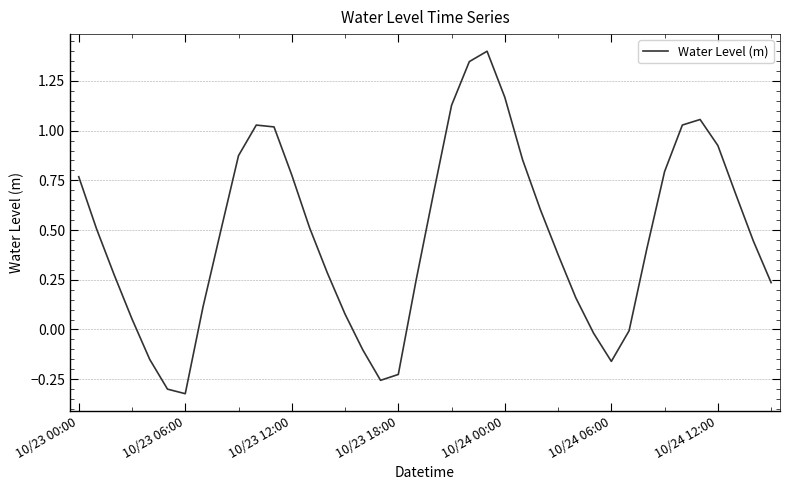

What is the difference between the maximum and minimum values?

1.7